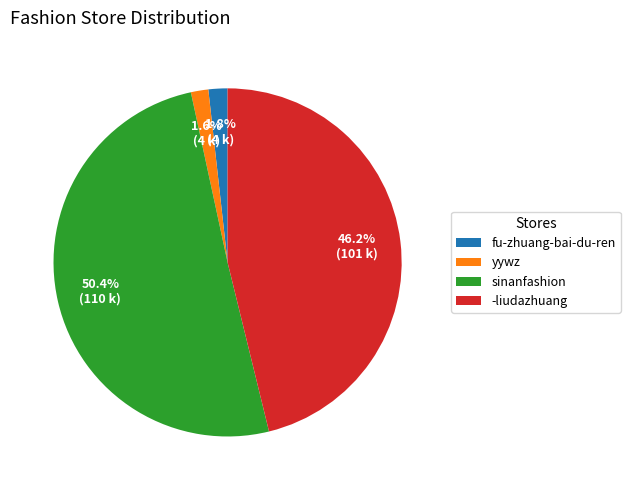

What is the largest slice in the pie chart?

sinanfashion